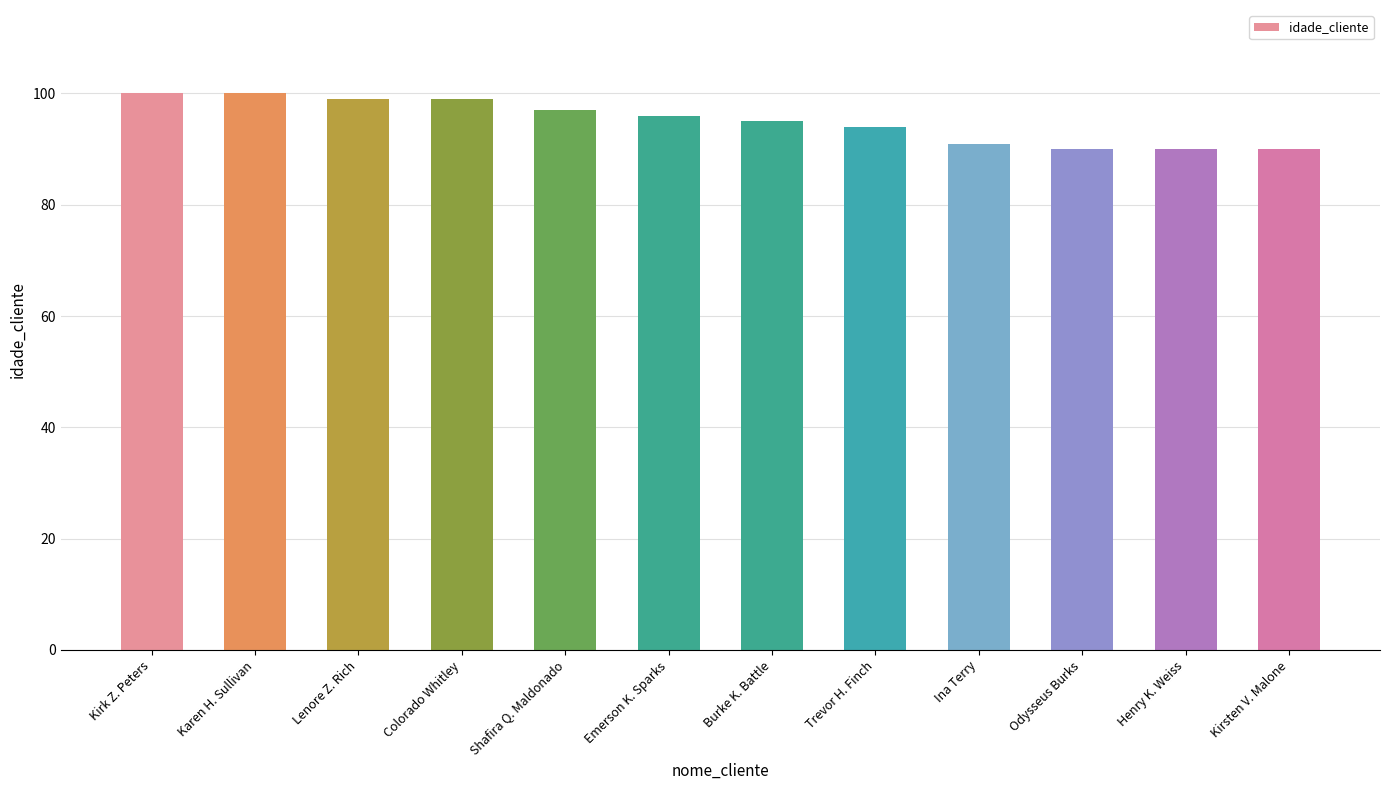

Are the bars grouped side by side (vs. stacked)?

No